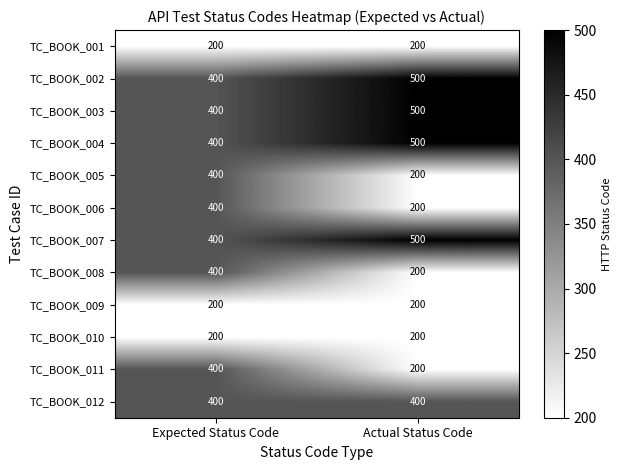

What is the total value across all series at Expected Status Code?

4200